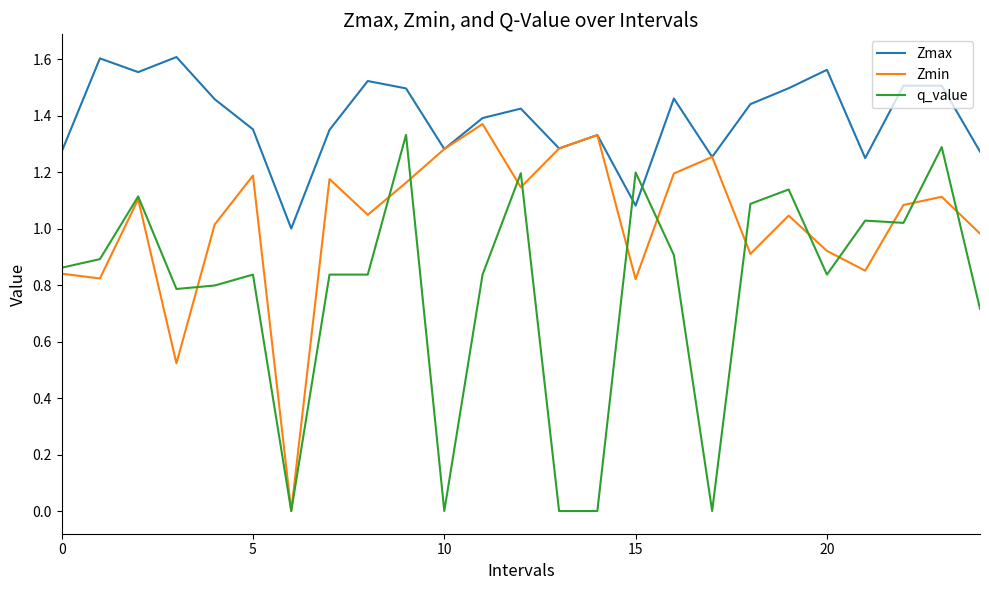

True or false: Zmax has more than 0 points higher than both neighbors.

True